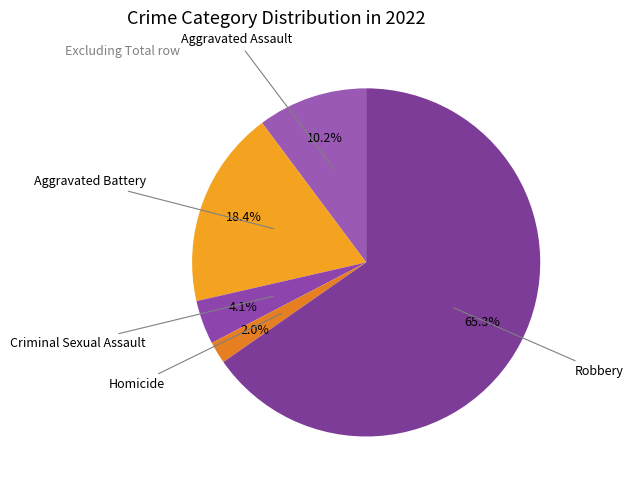

How many segments does this pie chart have?

5